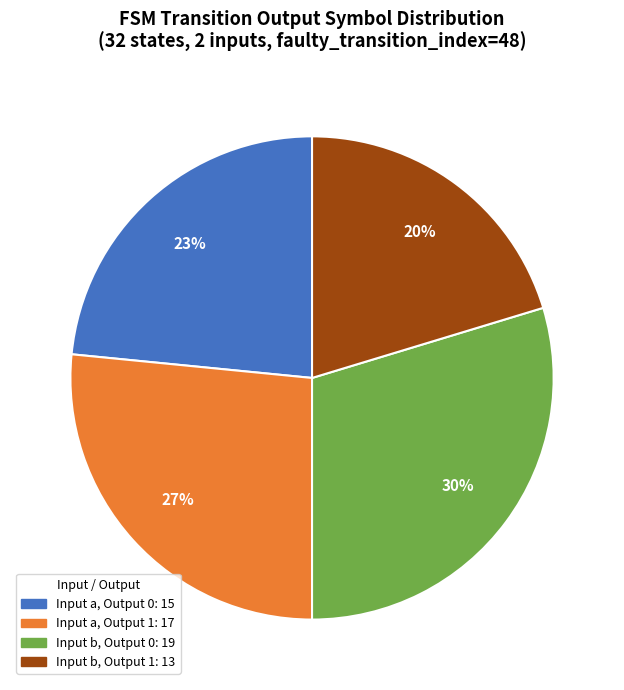

Is there any slice that represents more than half of the pie?

No